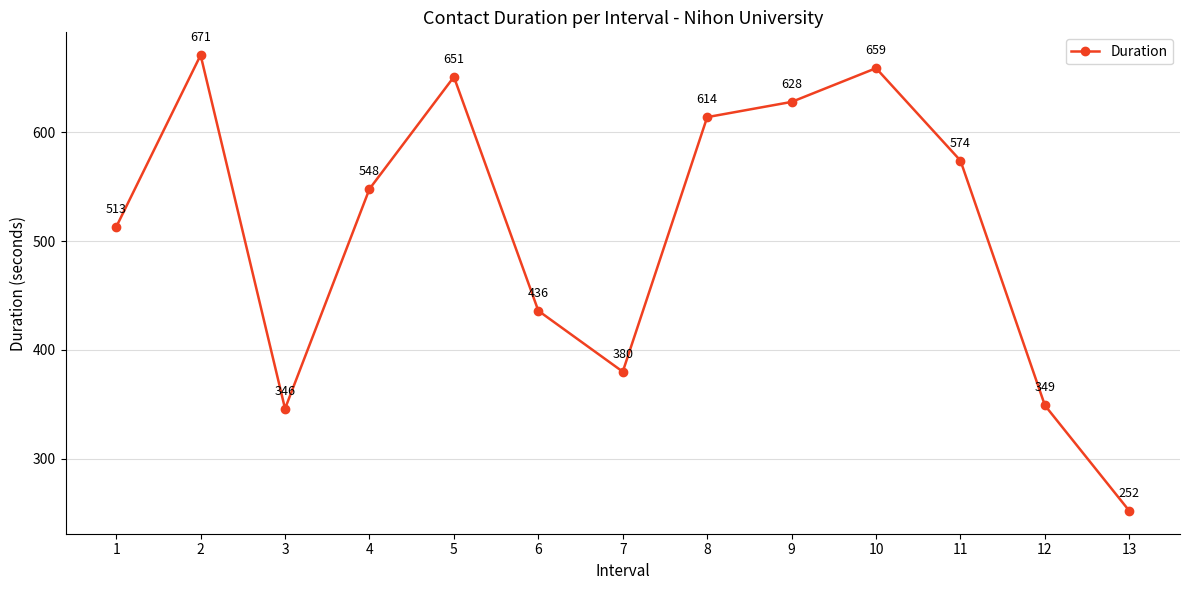

What is the change in value from 2 to 10?

-12